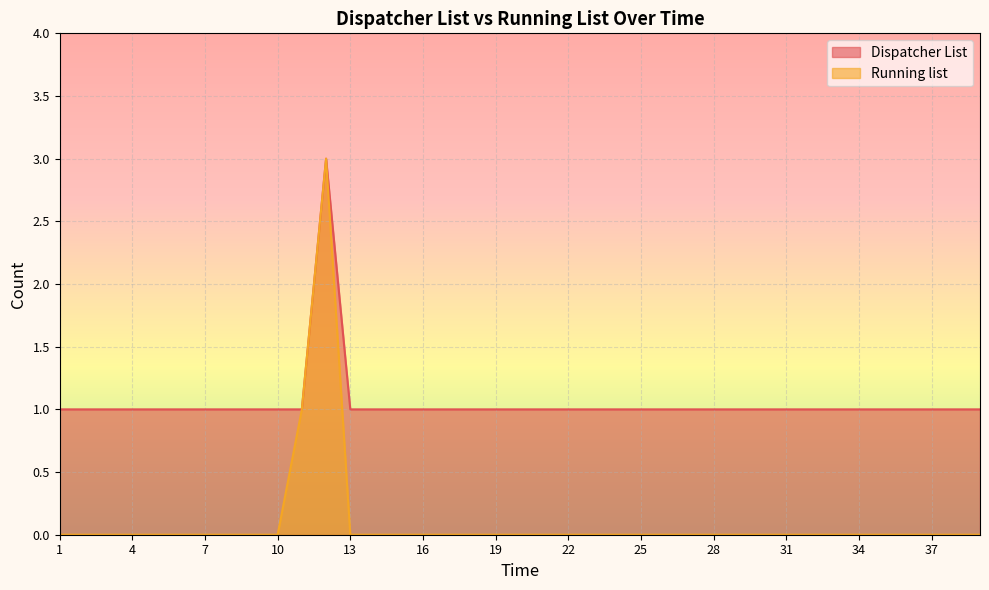

The Running list series shows 0 at 21. True or false?

True